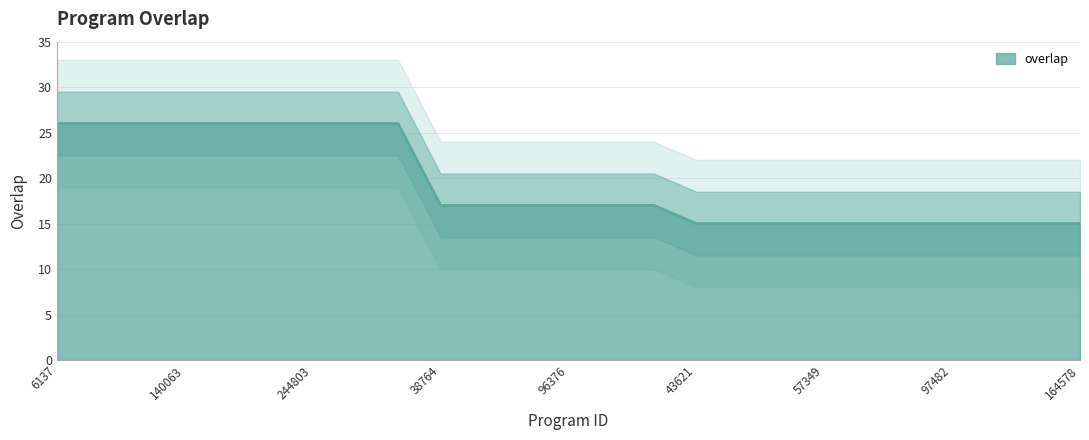

At which label does the data first exceed 17?

6137